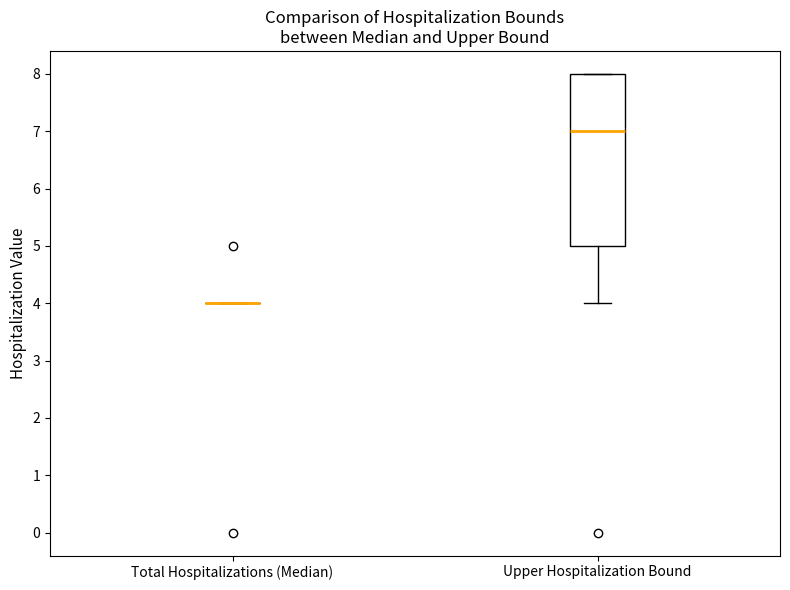

Reading left to right, read every box against the y-axis: the position of its median line, the range the box covers, and the ends of its whiskers. The values are not printed on the chart, so give them approximately, as read against the axis.

Total Hospitalizations (Median): box collapsed to a line at 4, whiskers 4 to 4
Upper Hospitalization Bound: median 7, box 5 to 8, whiskers 4 to 8